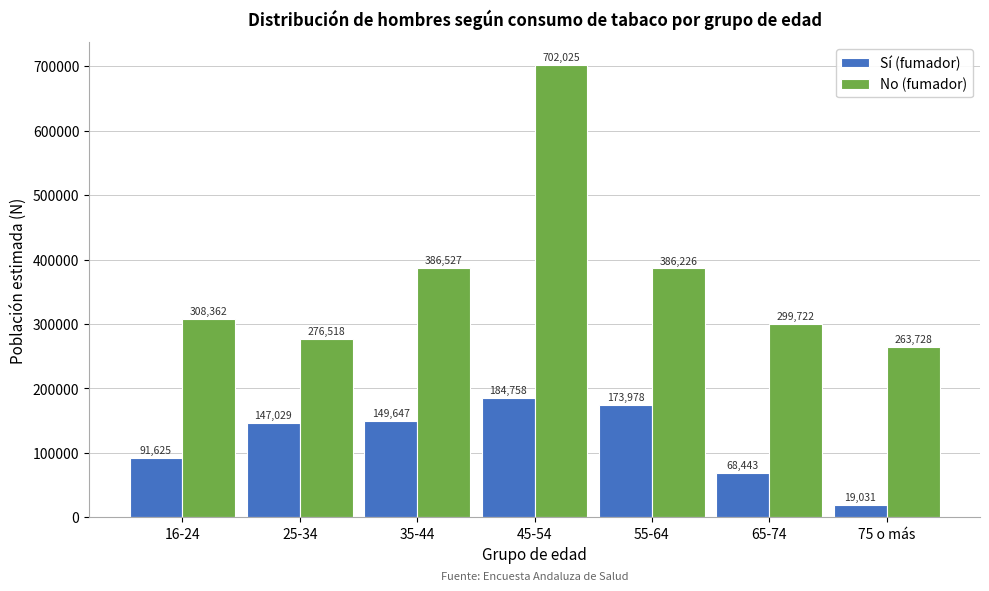

Reading left to right, extract all data points from this chart.

Sí (fumador): 91625	147029	149647	184758	173978	68443	19031
No (fumador): 308362	276518	386527	702025	386226	299722	263728